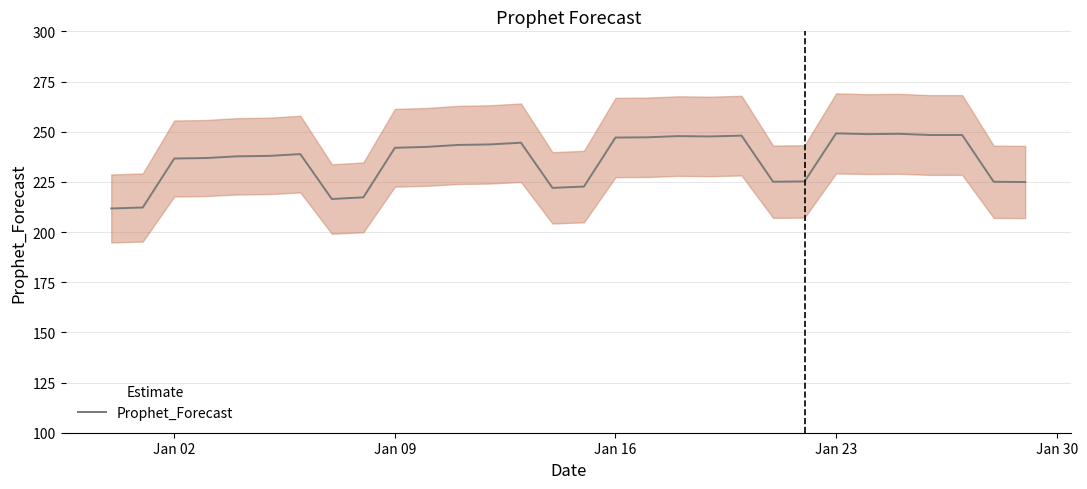

What is the sum of all values?

7087.7